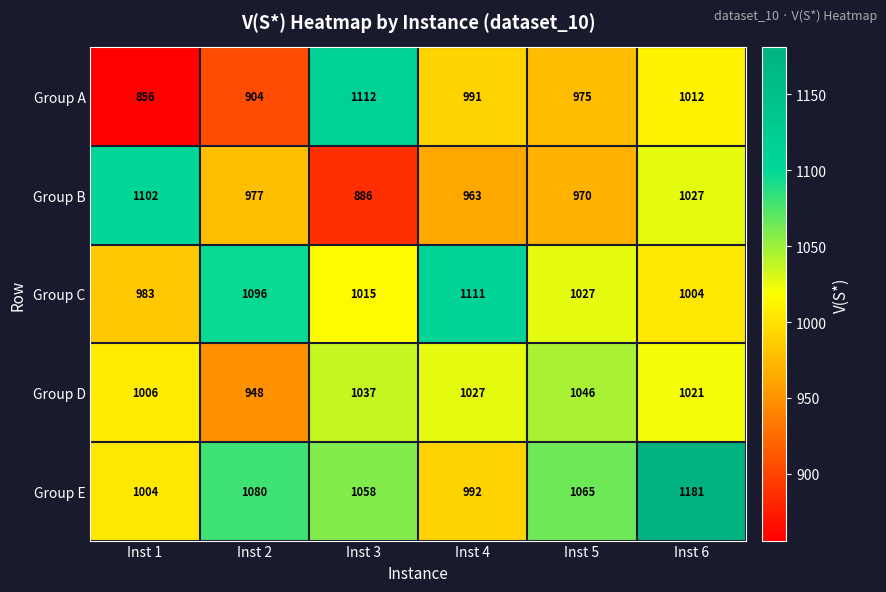

Reading right to left, list all the values displayed in this chart.

Group A: 1012	975	991	1112	904	856
Group B: 1027	970	963	886	977	1102
Group C: 1004	1027	1111	1015	1096	983
Group D: 1021	1046	1027	1037	948	1006
Group E: 1181	1065	992	1058	1080	1004